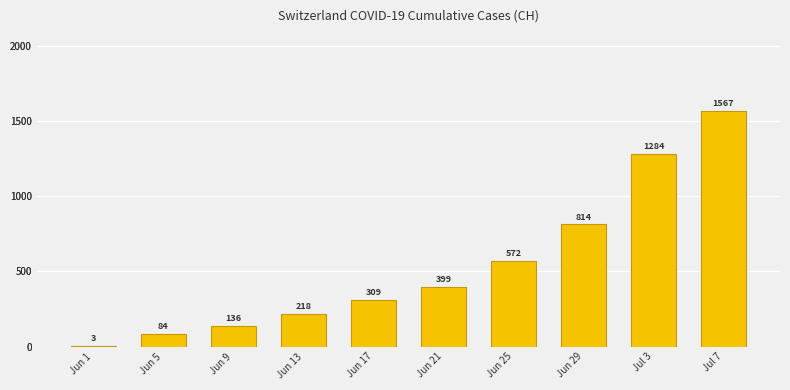

Is it true that the value at Jun 5 is 135?

False